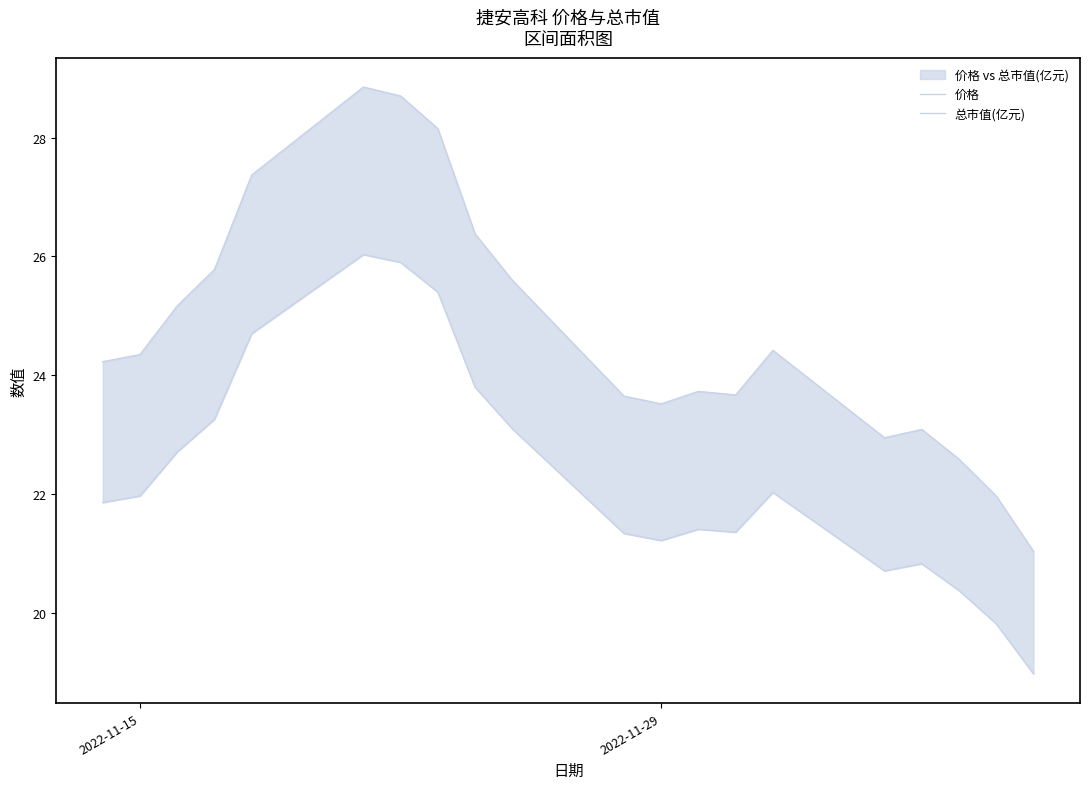

Rank the series by their average value, from highest to lowest.

总市值(亿元), 价格